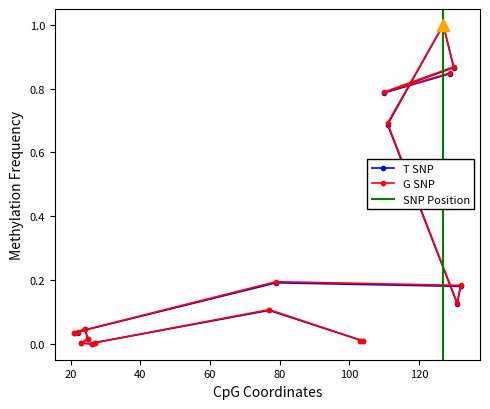

What is the maximum value for G SNP?

1.0